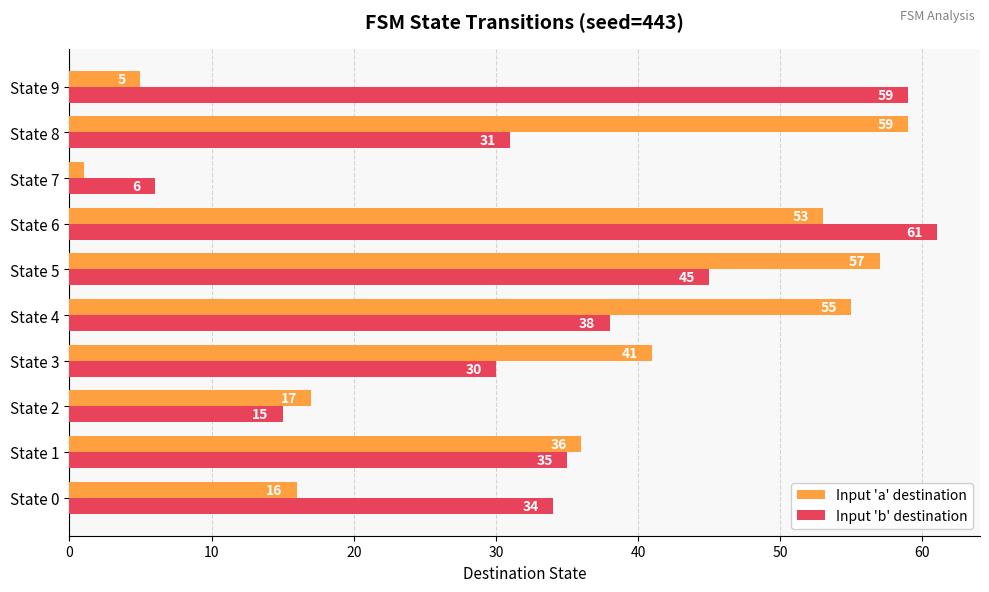

Is the value of Input 'a' destination at State 5 greater than the value of Input 'b' destination at State 3?

Yes